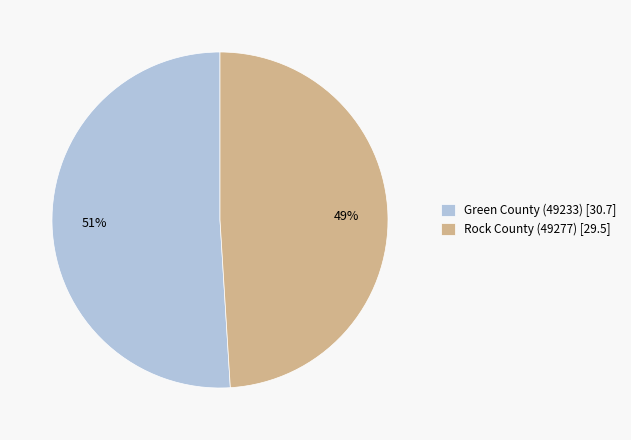

Which slice is the largest?

Green County (49233)